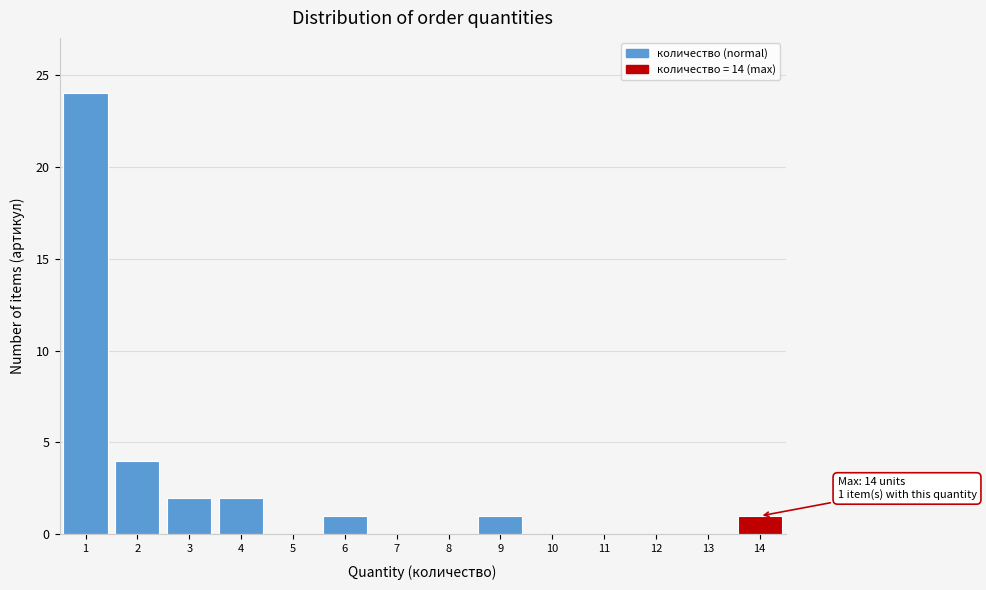

Over which range of the x-axis is the bar tallest?

0.5 to 1.5